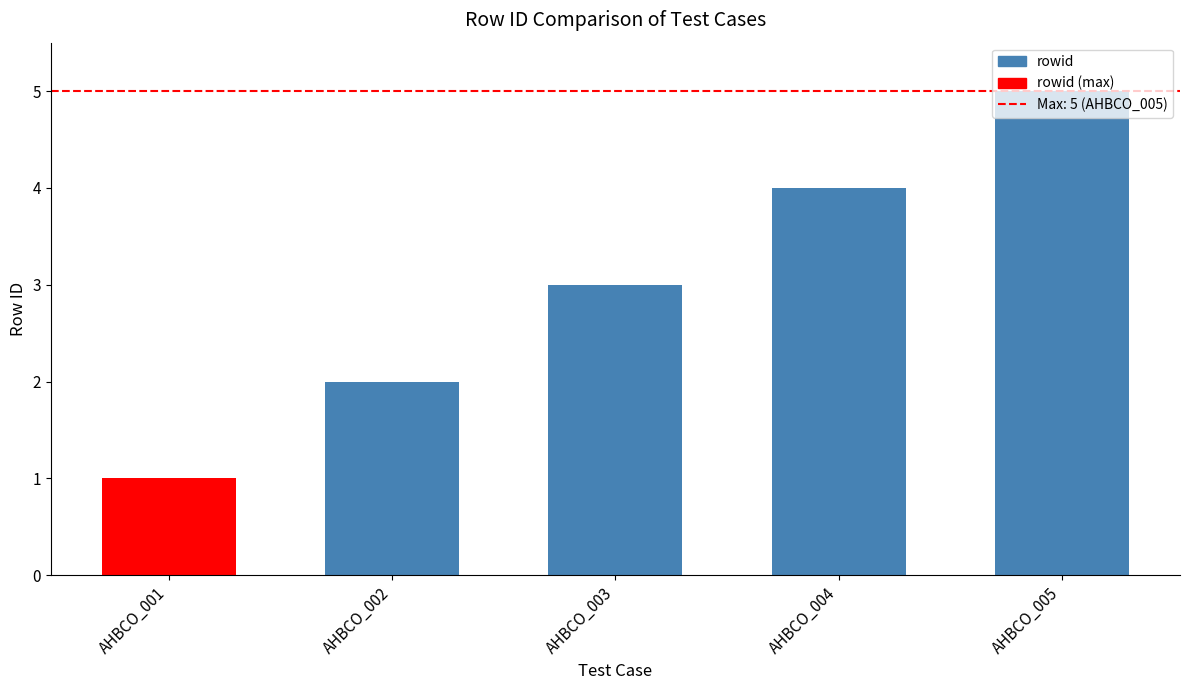

The chart shows a value of 2 at AHBCO_001. True or false?

False